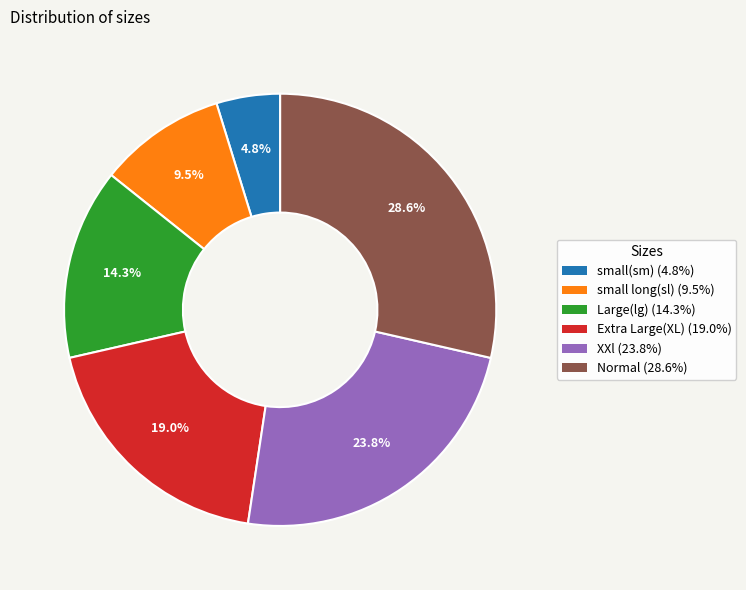

To the nearest percent, what portion does small(sm) represent?

5%